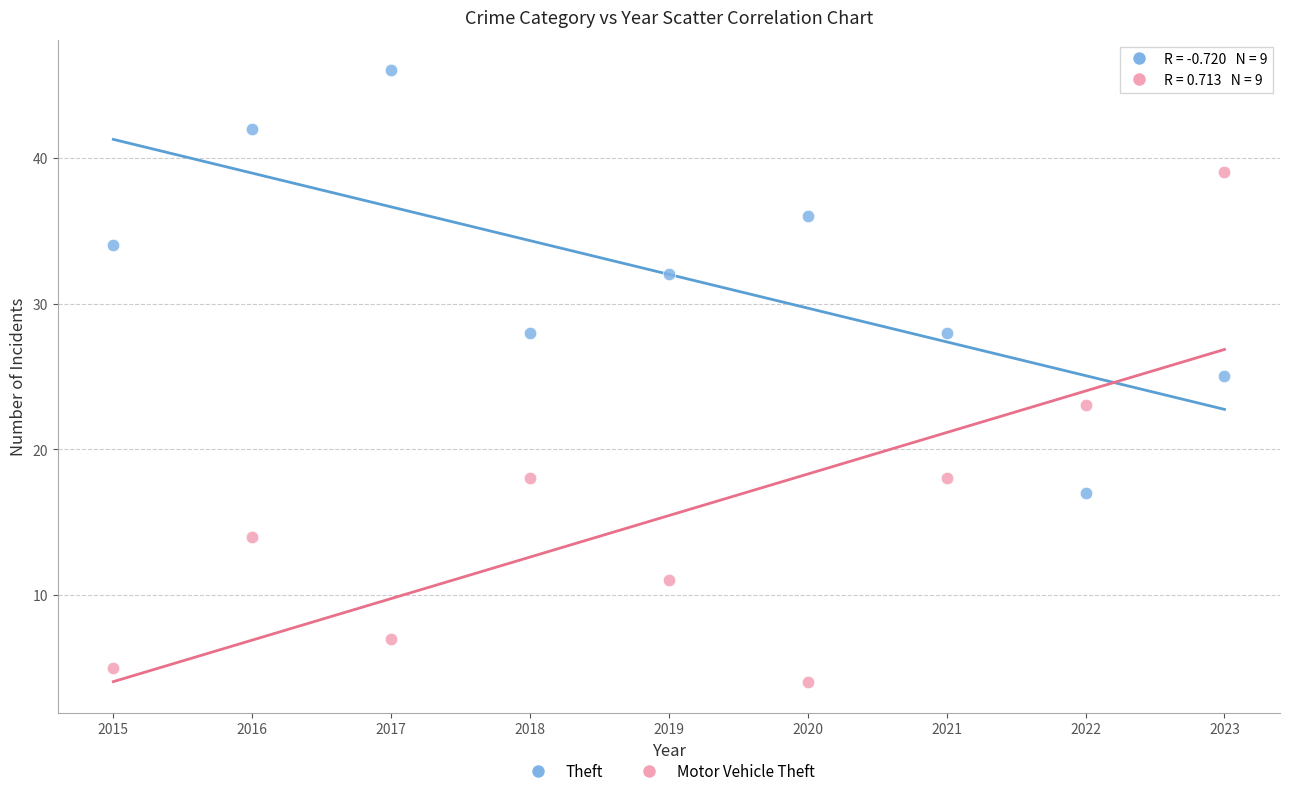

What are all the series names shown in the legend?

Theft, Motor Vehicle Theft